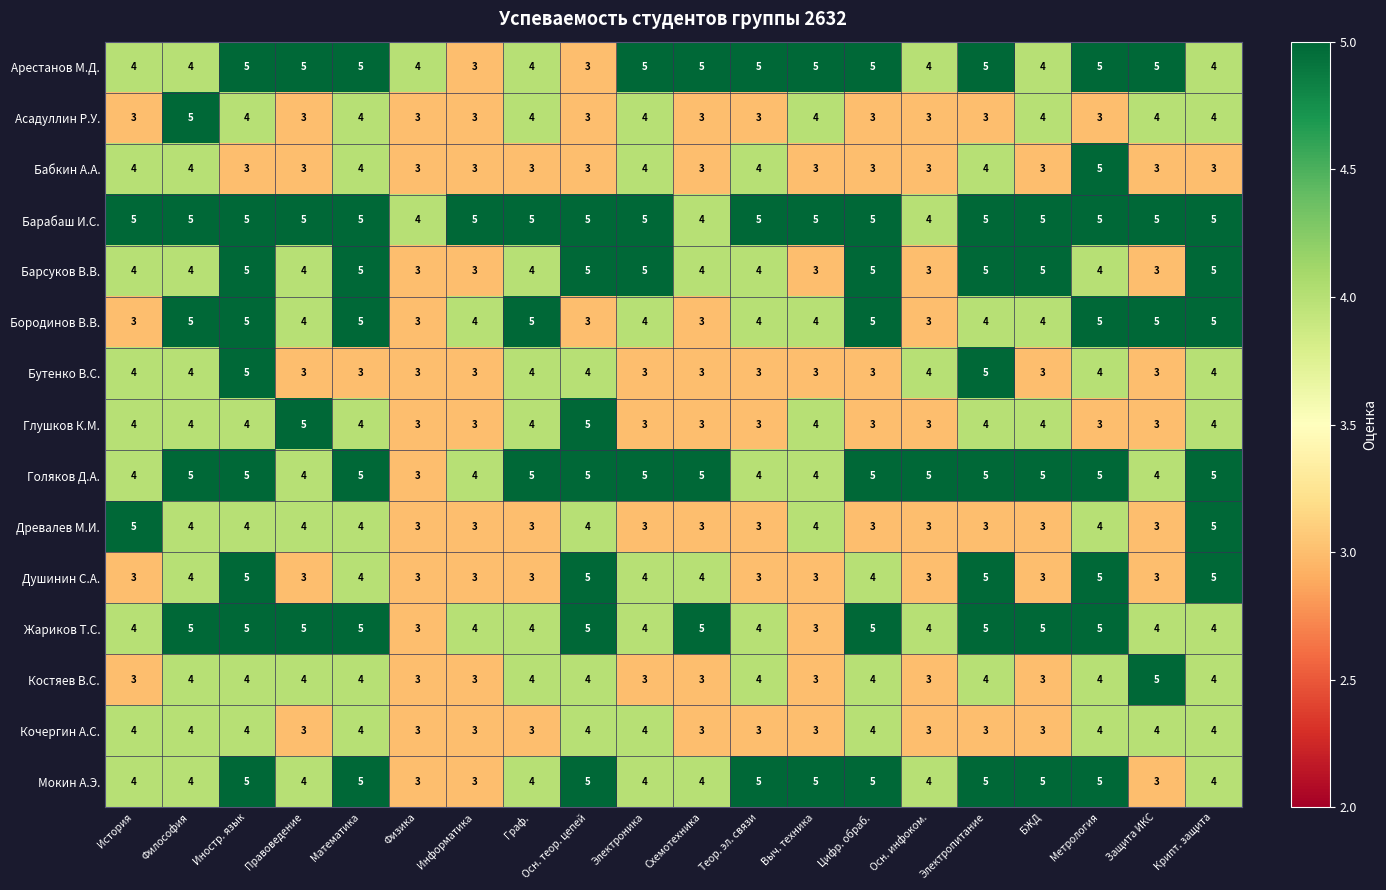

At how many categories does at least one series exceed 3?

20